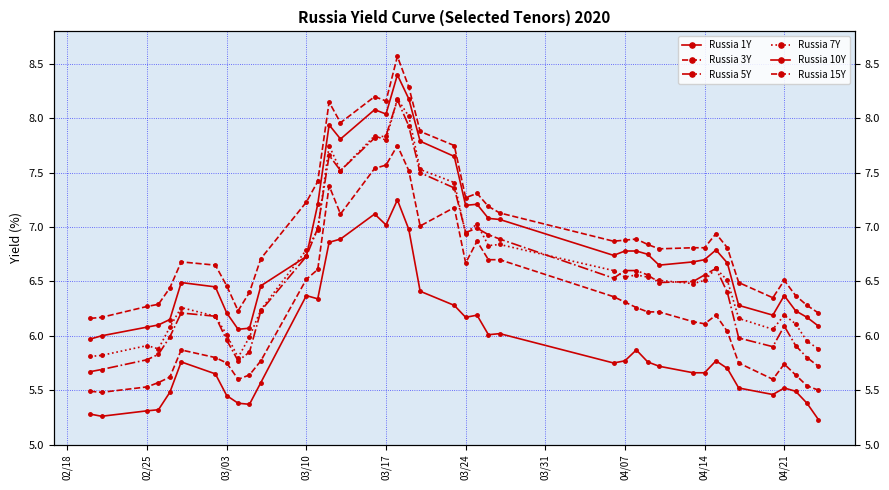

What position from the right is 03/10?

29